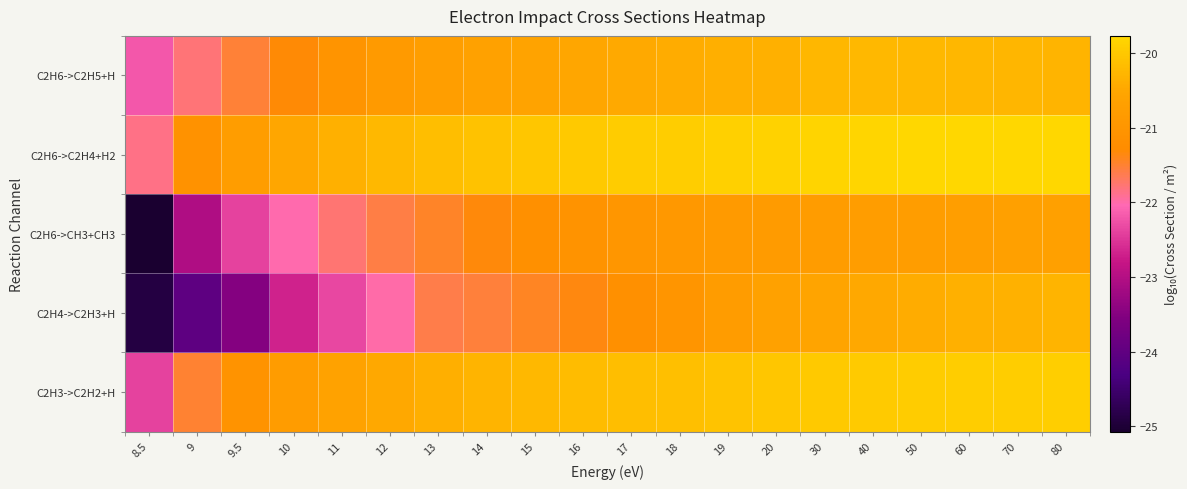

What is the total value across all series at 14?

-103.9